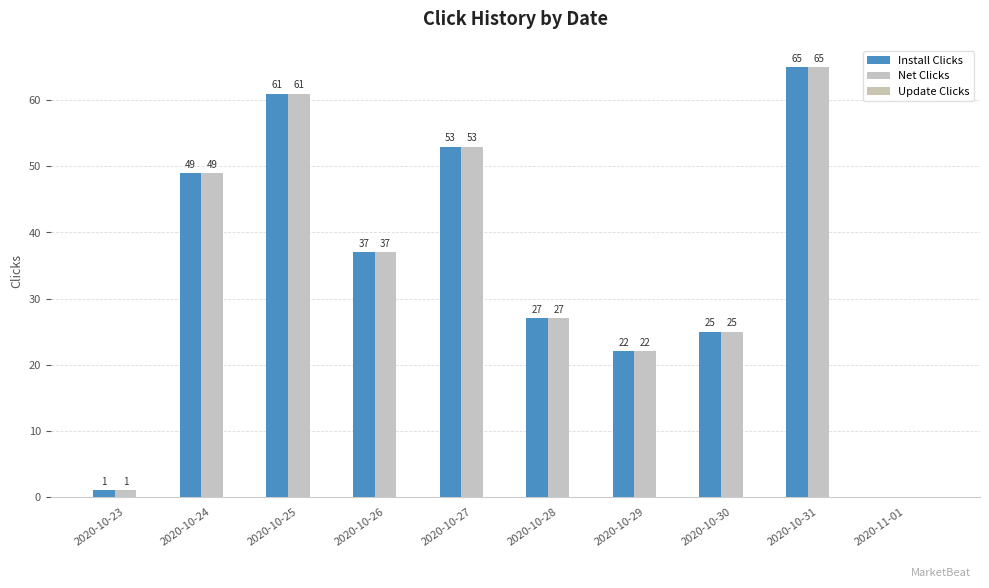

What is the approximate value of Install Clicks at 2020-10-28?

27